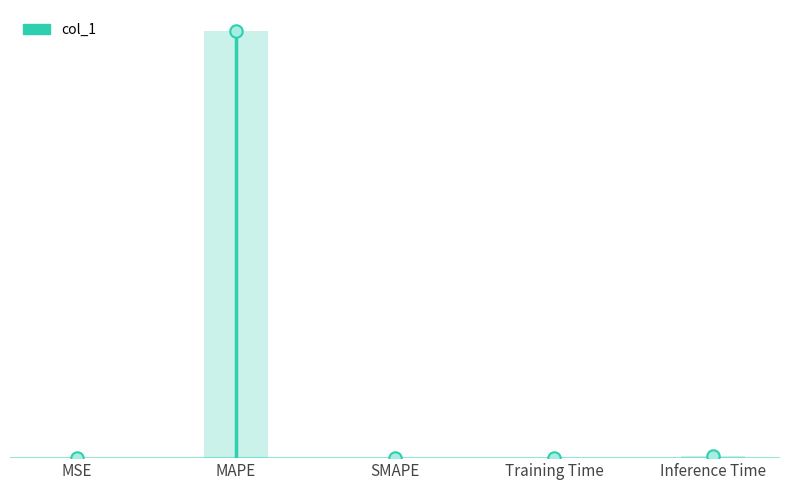

What is the change in value from MSE to MAPE?

+164.3